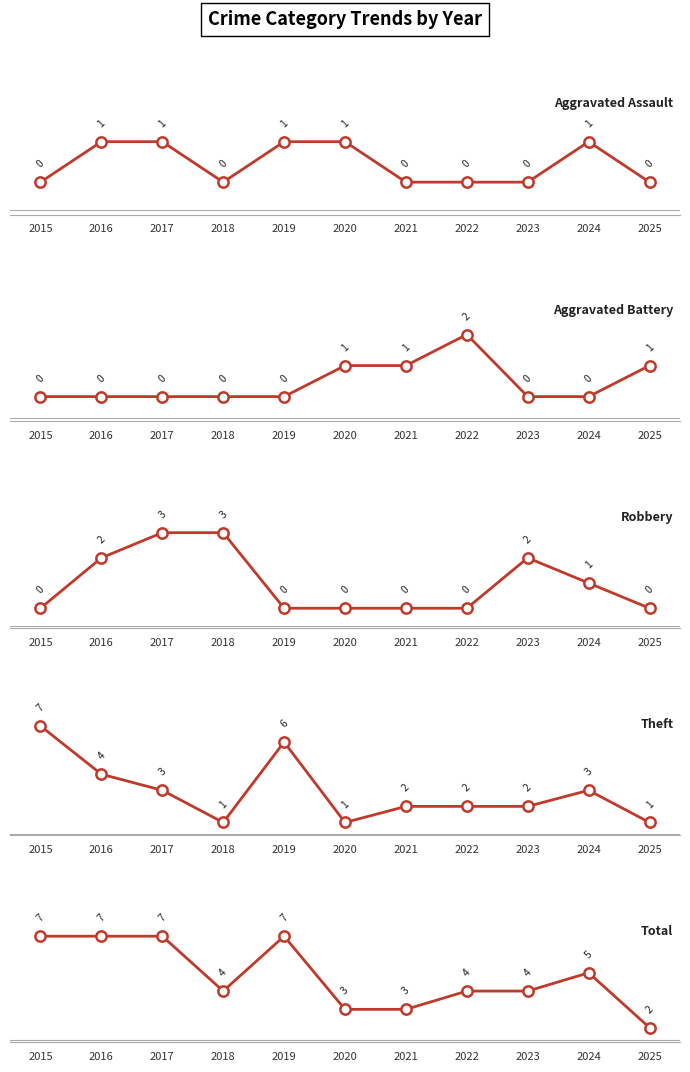

Which series contains the highest Y value?

Theft